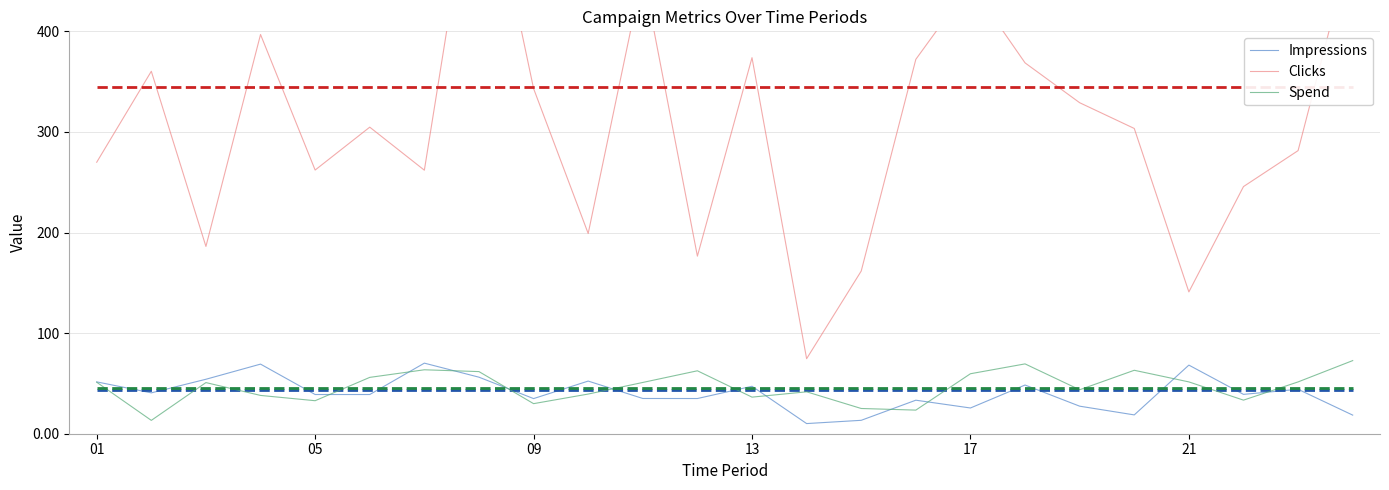

What is the difference between the maximum and minimum values in the Impressions series?

60.1